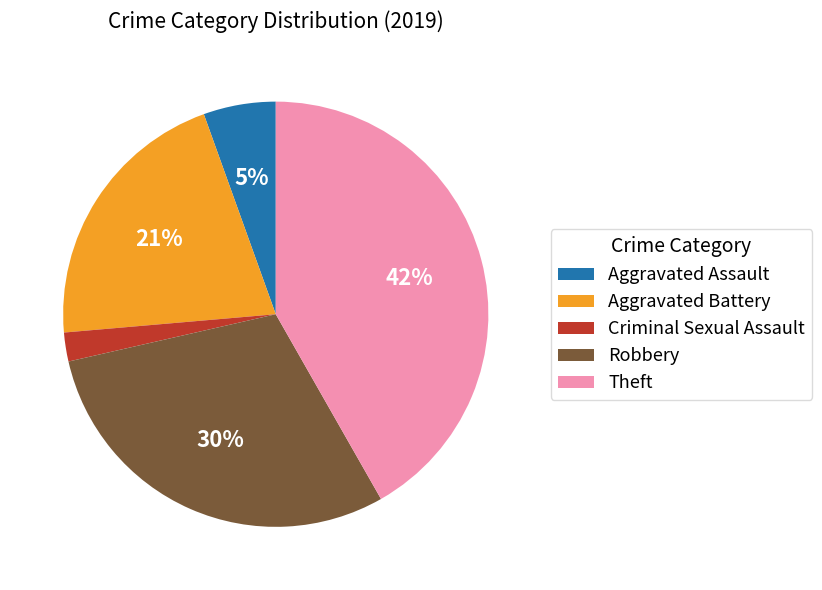

What percentage is the Aggravated Assault slice, to the nearest percent?

5%